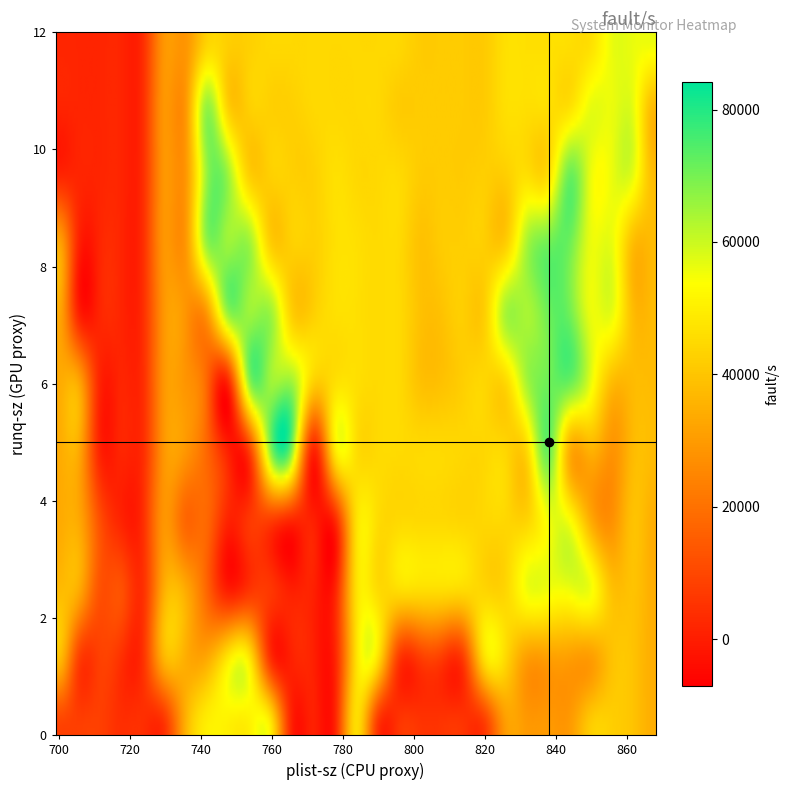

How many data points does each series have?

40